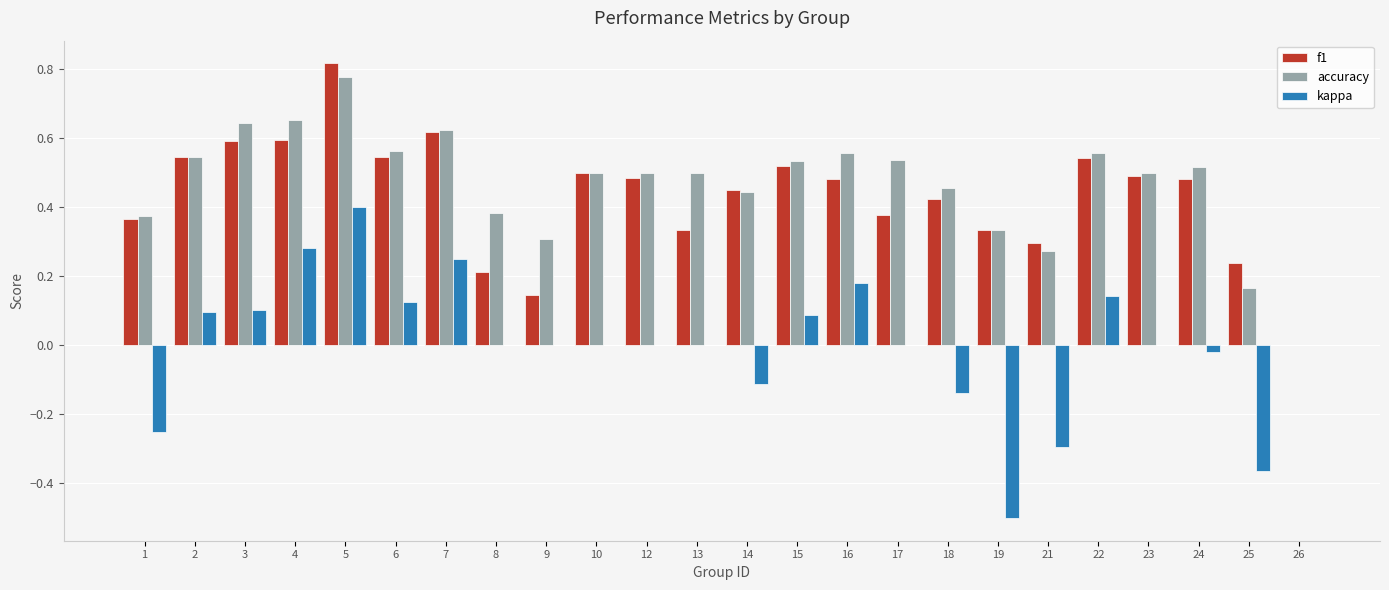

Between 10 and 25, which series saw the biggest shift?

kappa